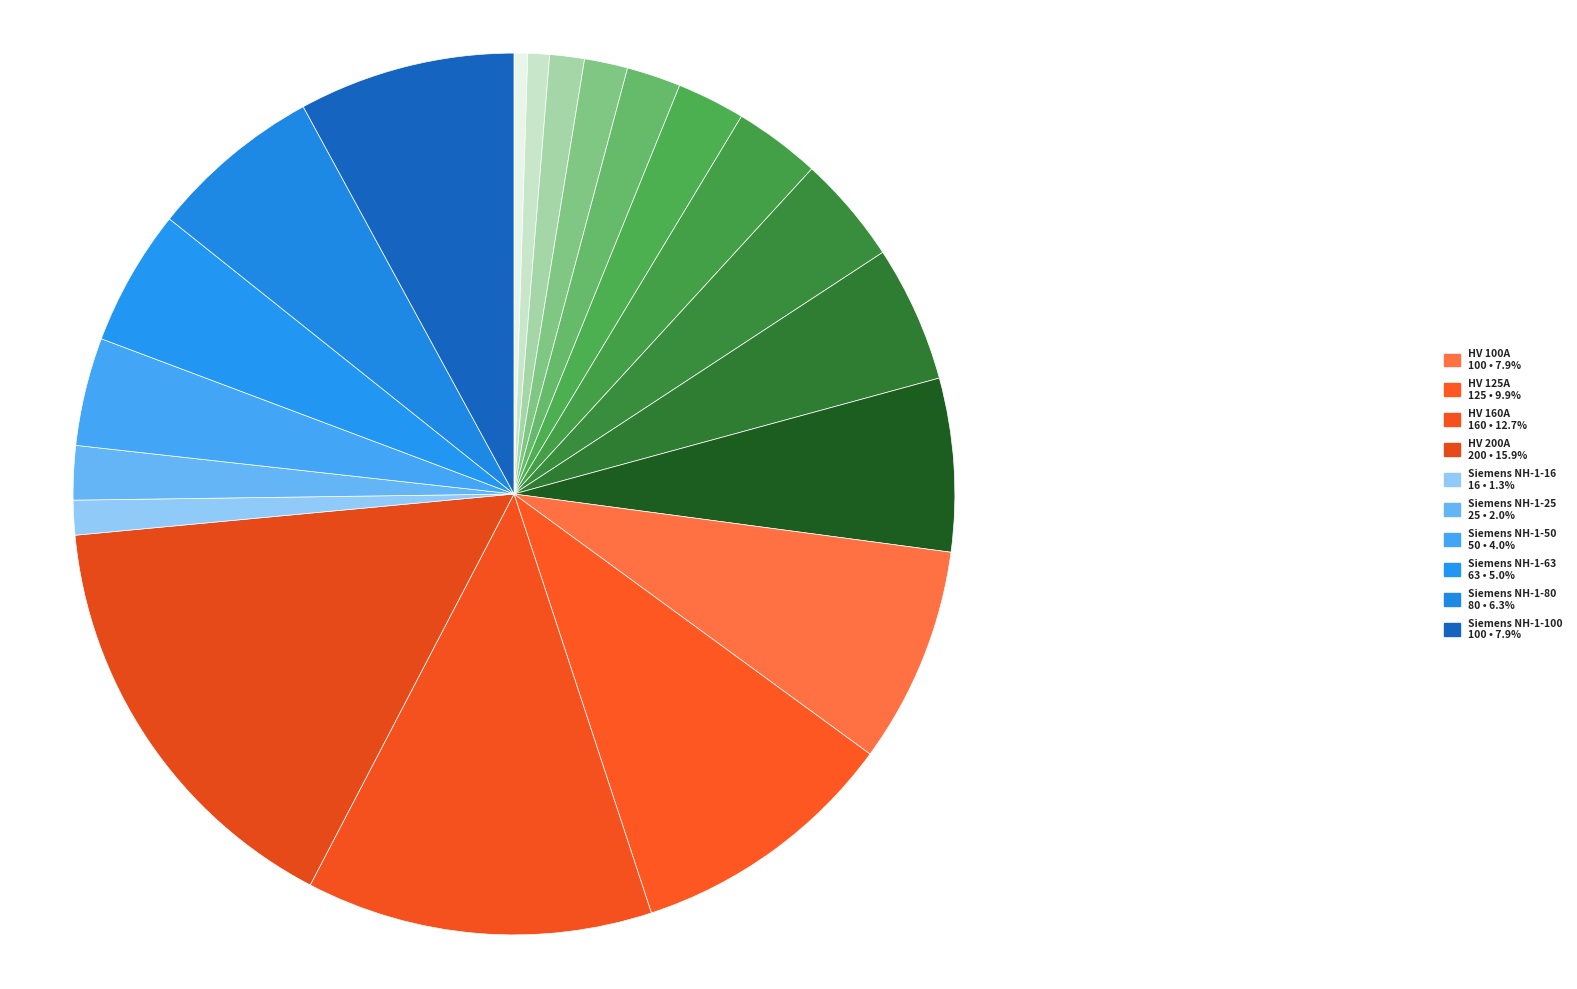

How many segments does this pie chart have?

20